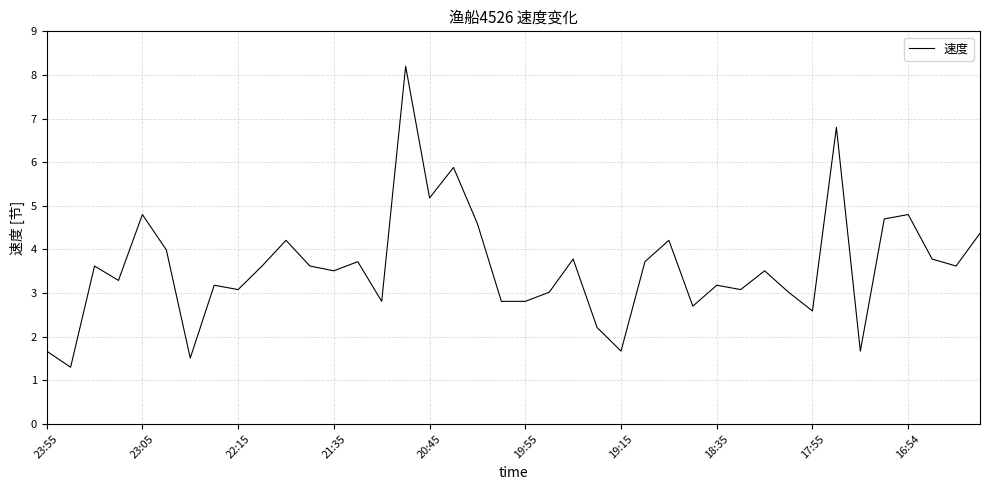

What is the minimum value shown in the chart?

1.3